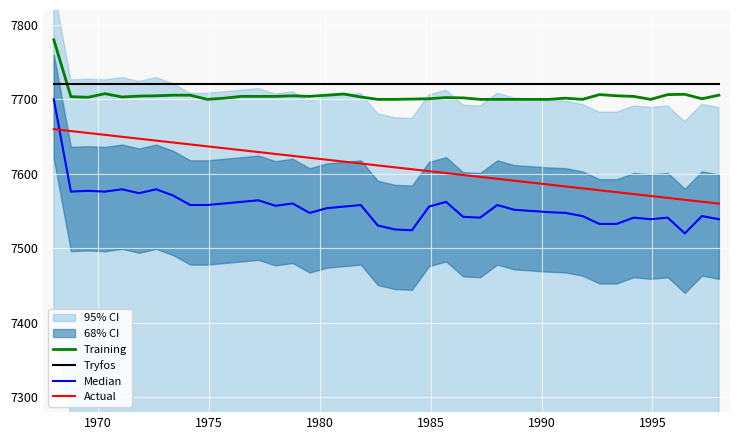

At how many categories does at least one series exceed 7528?

40